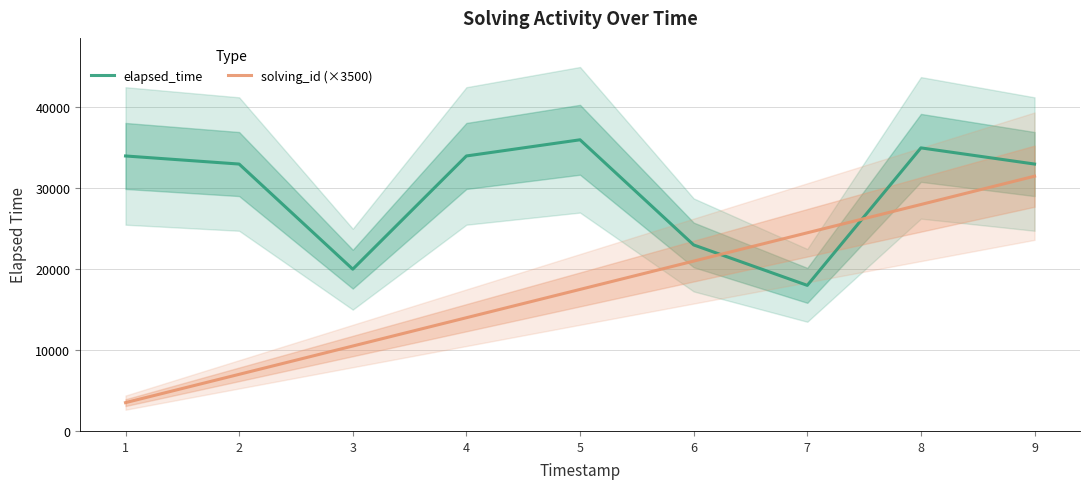

At which label does solving_id (×3500) reach its minimum?

1